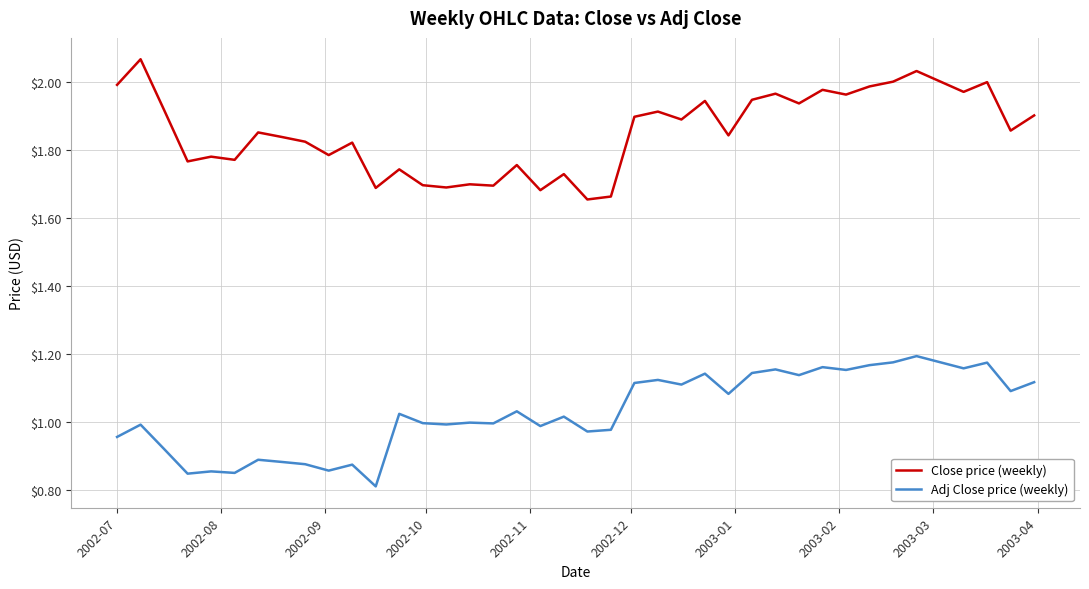

True or false: Adj Close price (weekly) and Close price (weekly) cross at least once.

False